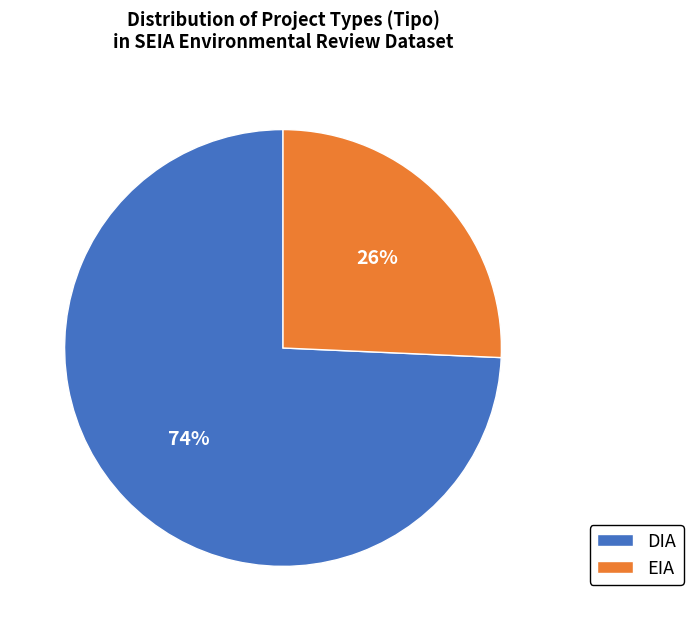

The DIA slice represents 62% of the pie. True or false?

False